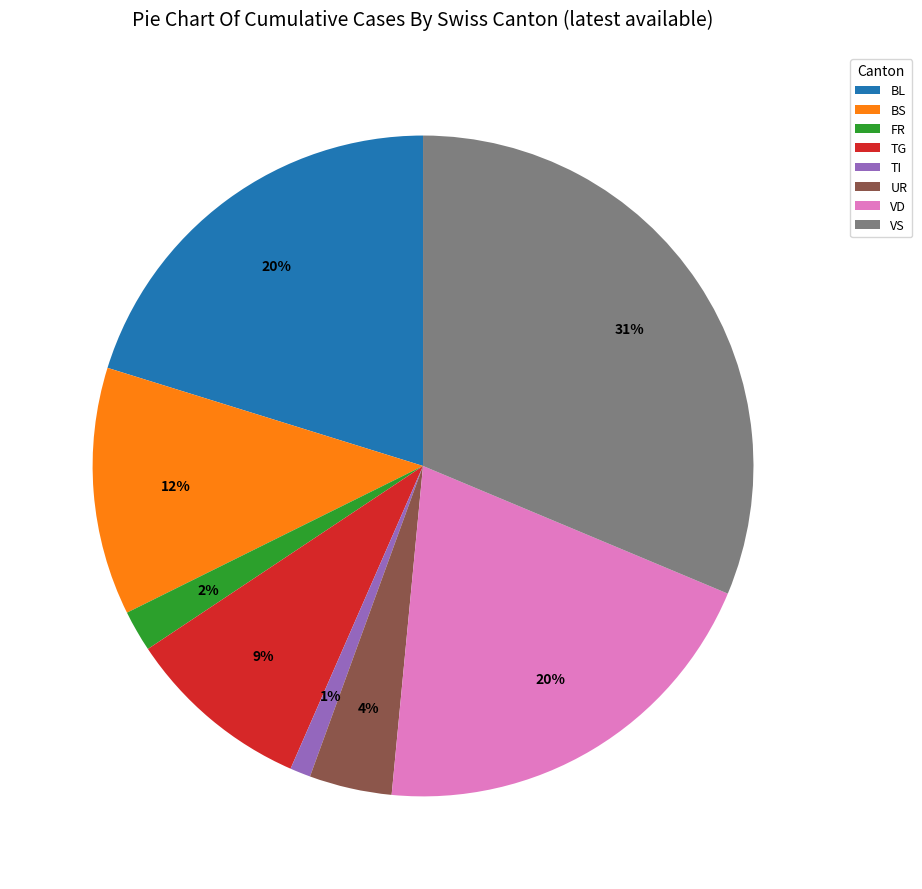

Does any single category account for the majority?

No